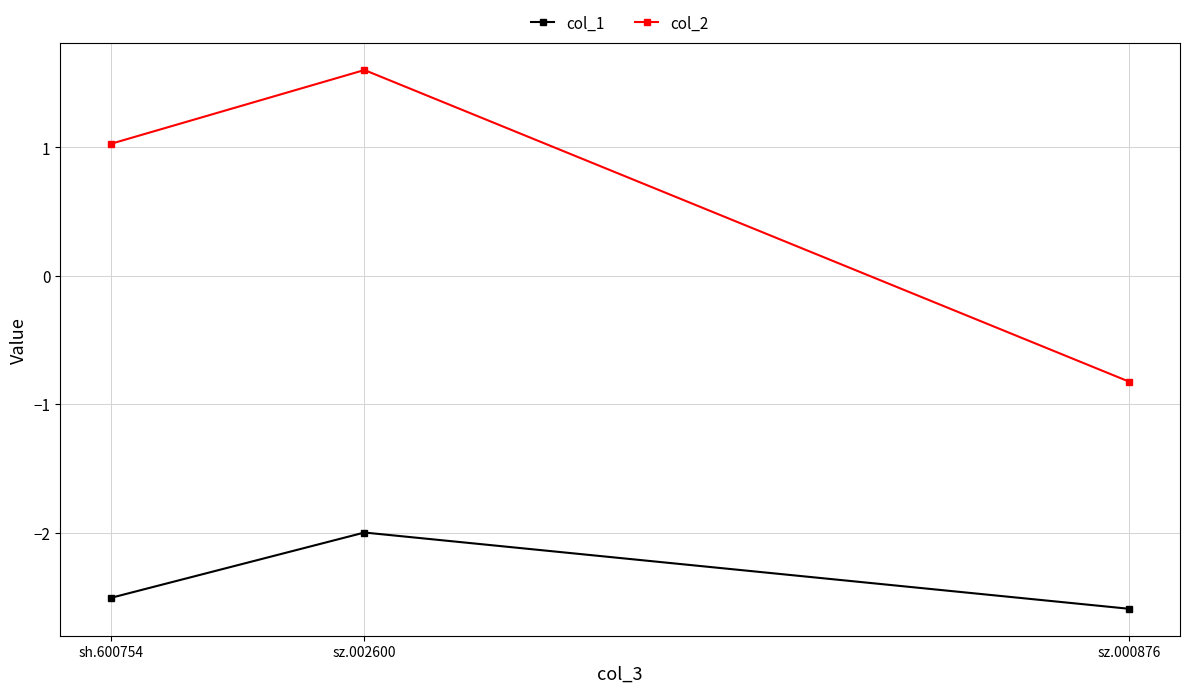

What are all the series names shown in the legend?

col_1, col_2